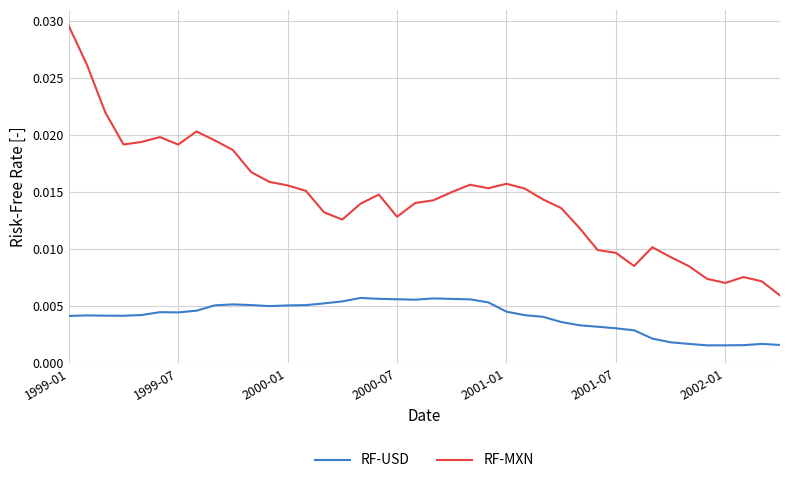

List the series in order of their peak value, highest first.

RF-MXN, RF-USD